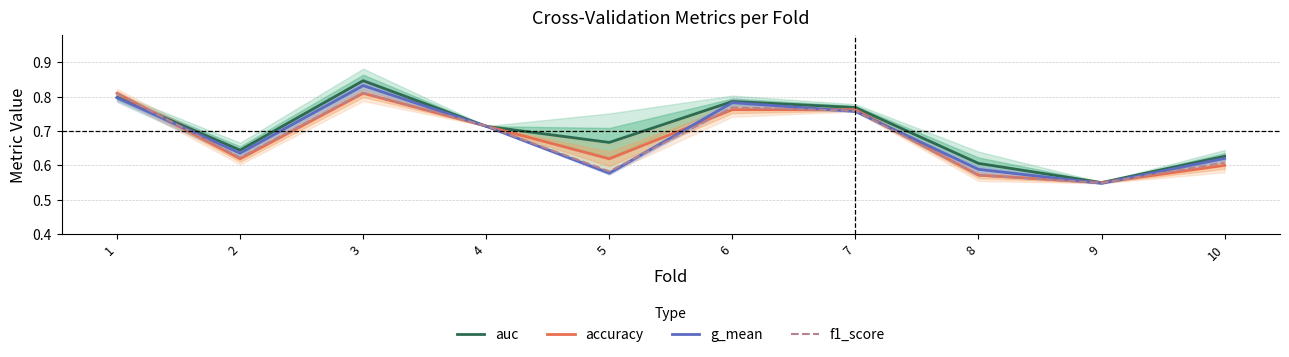

What is the value of the g_mean point at the 3rd from the left?

0.8